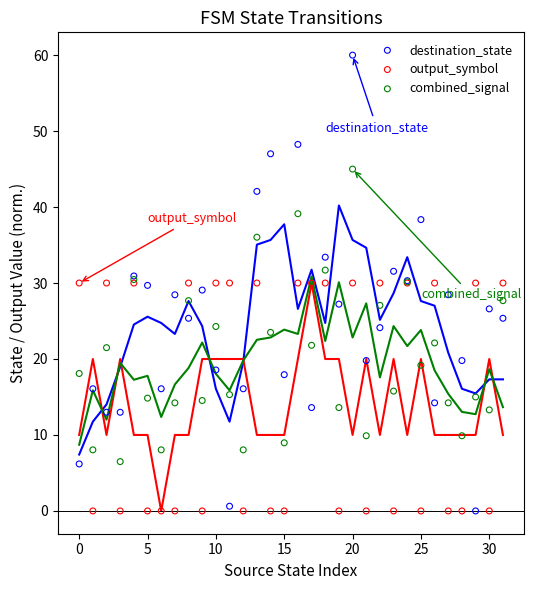

Which series has the widest spread of Y values?

destination_state